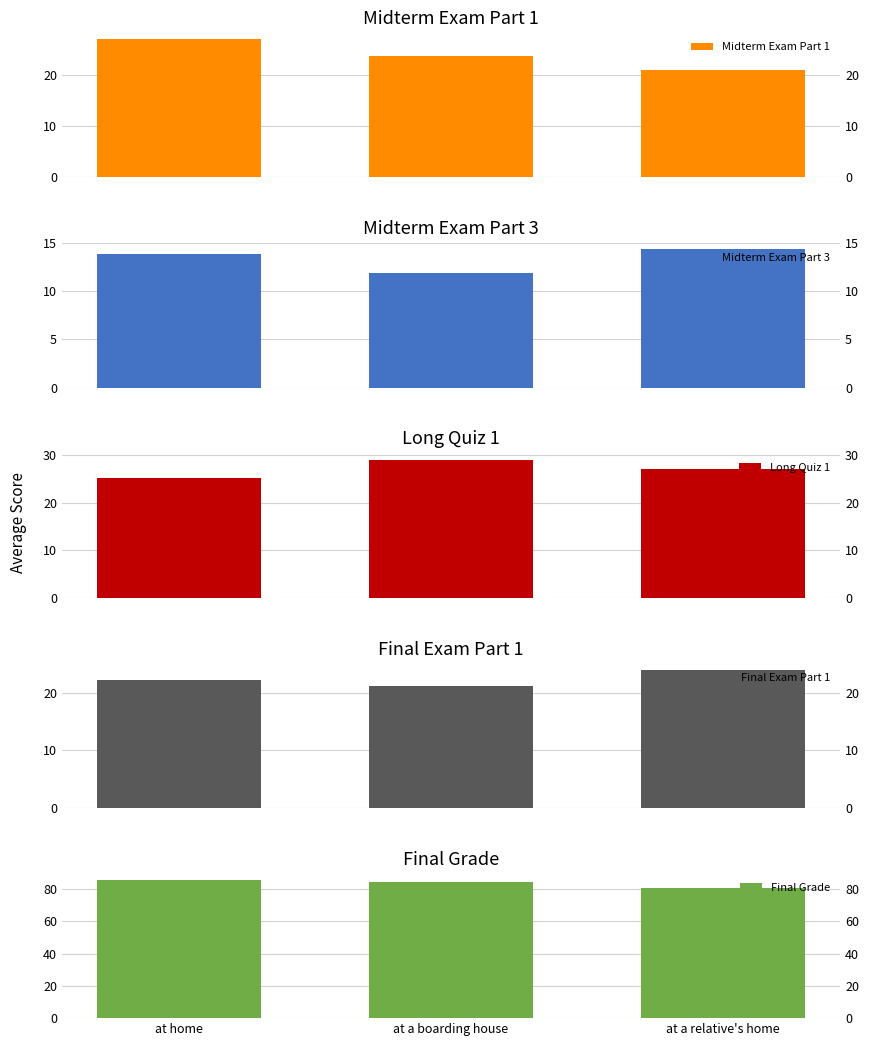

Are the bars grouped side by side (vs. stacked)?

Yes